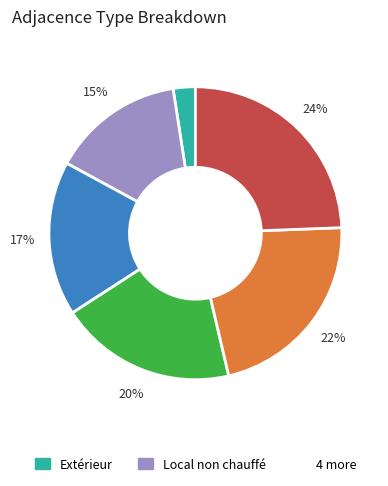

To the nearest percent, what is the average slice percentage?

17%